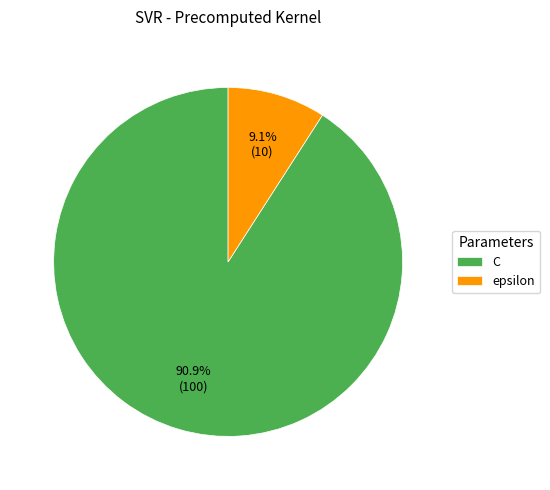

How many slices are in this pie chart?

2